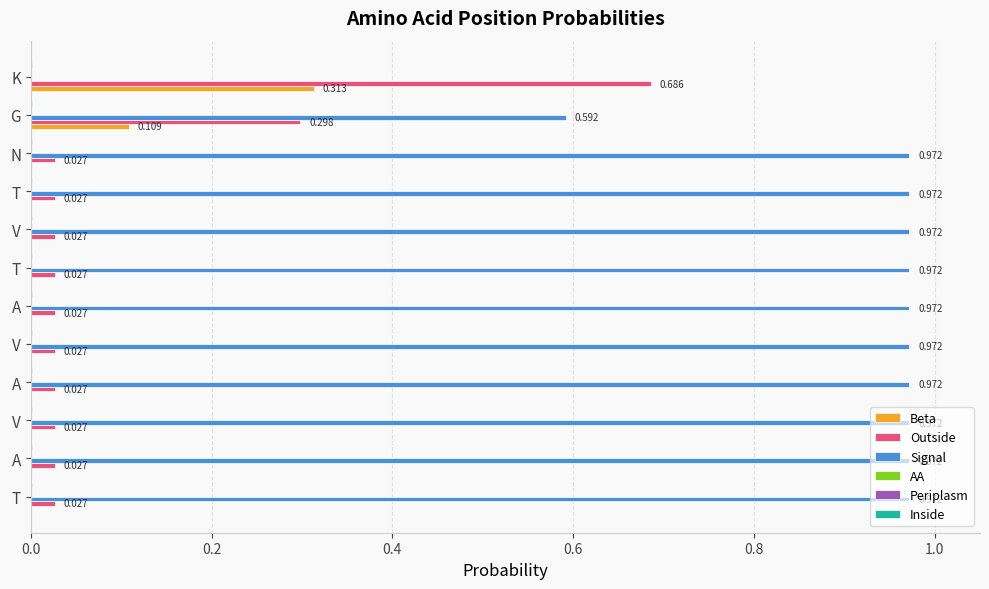

What is the minimum value for Inside?

0.1